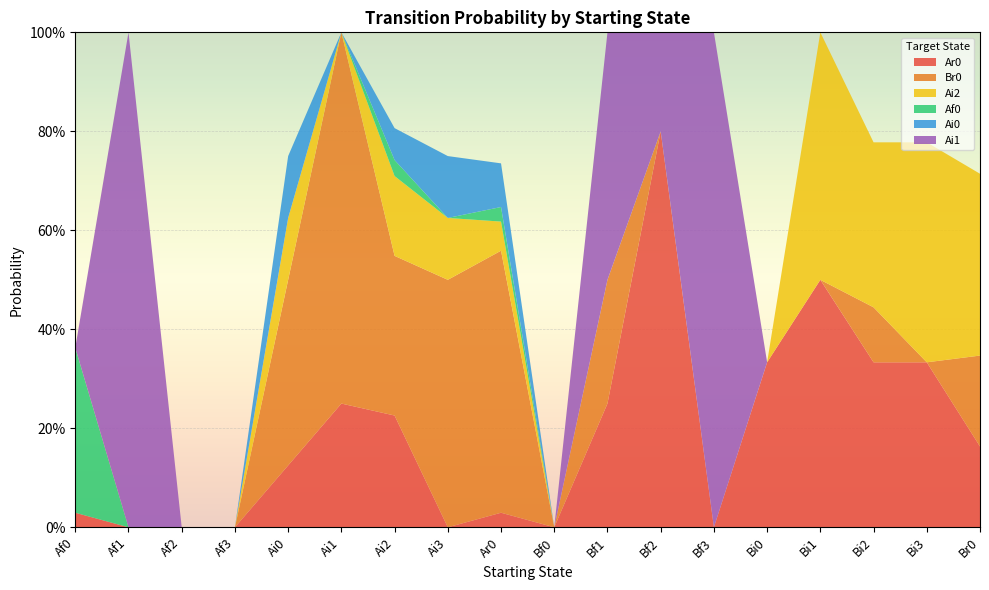

Reading left to right, list all the values displayed in this chart.

Ar0: 0.0	0.0	0.0	0.0	0.1	0.2	0.2	0.0	0.0	0.0	0.2	0.8	0.0	0.3	0.5	0.3	0.3	0.2
Br0: 0.0	0.0	0.0	0.0	0.4	0.8	0.3	0.5	0.5	0.0	0.2	0.0	0.0	0.0	0.0	0.1	0.0	0.2
Ai2: 0.0	0.0	0.0	0.0	0.1	0.0	0.2	0.1	0.1	0.0	0.0	0.0	0.0	0.0	0.5	0.3	0.4	0.4
Af0: 0.3	0.0	0.0	0.0	0.0	0.0	0.0	0.0	0.0	0.0	0.0	0.0	0.0	0.0	0.0	0.0	0.0	0.0
Ai0: 0.0	0.0	0.0	0.0	0.1	0.0	0.1	0.1	0.1	0.0	0.0	0.0	0.0	0.0	0.0	0.0	0.0	0.0
Ai1: 0.0	1.0	0.0	0.0	0.0	0.0	0.0	0.0	0.0	0.0	0.5	0.2	1.0	0.0	0.0	0.0	0.0	0.0